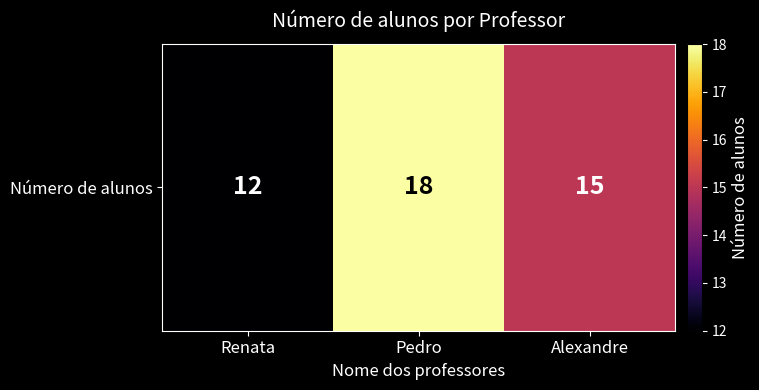

What is the change in value from Renata to Pedro?

+6